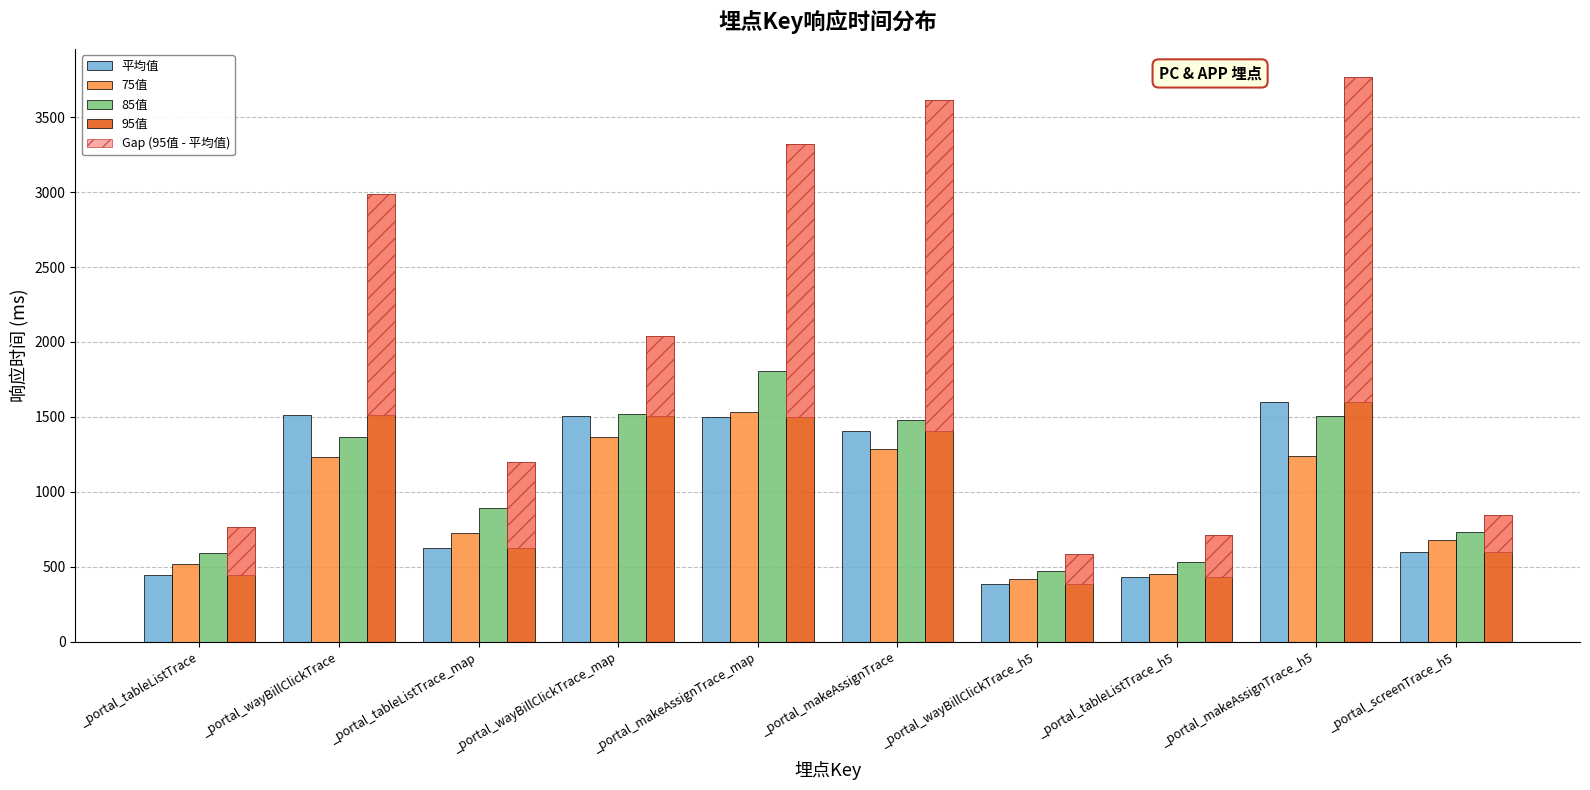

How many distinct data groups are displayed?

5